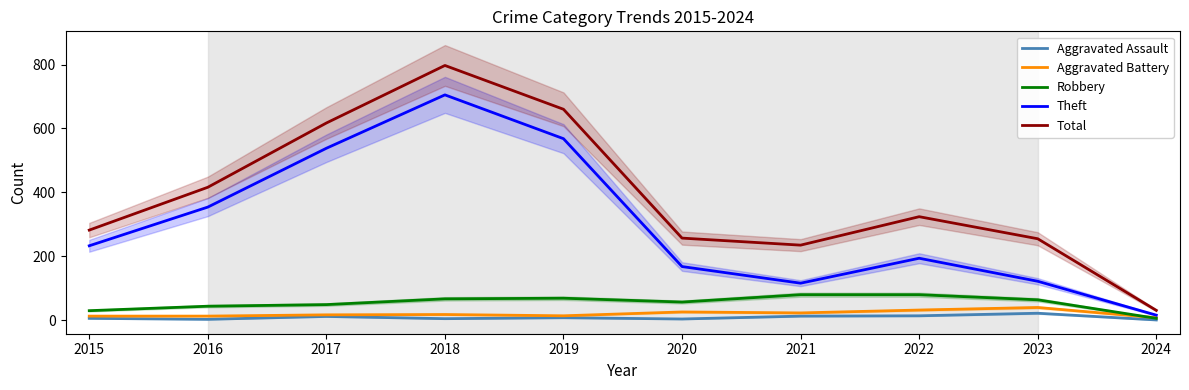

Does the chart display data point markers on the line(s)?

No